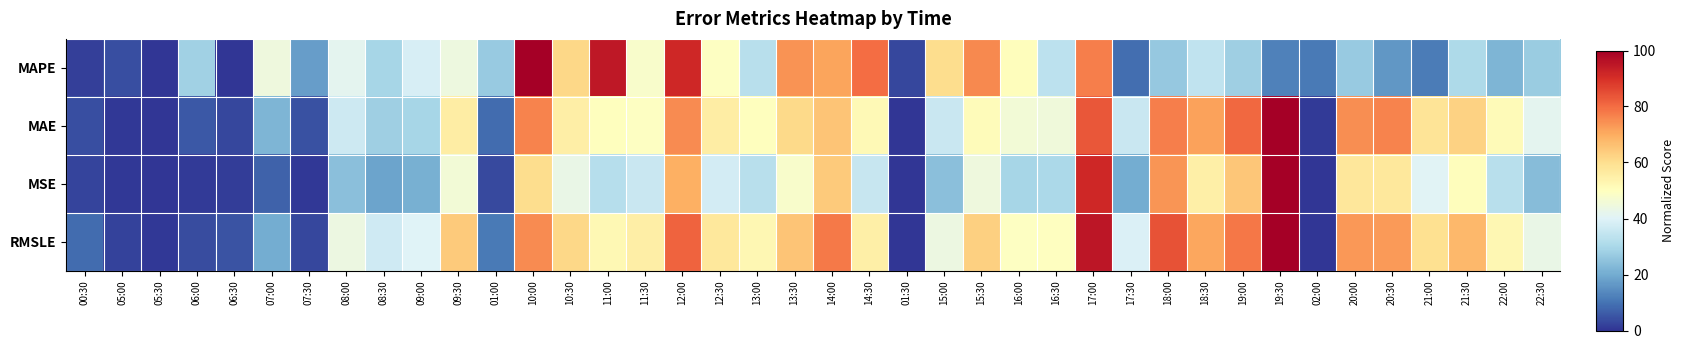

Reading right to left, what are all the values shown in this chart?

MAPE: 22:30=27.1	22:00=22.2	21:30=30.6	21:00=11.4	20:30=16.4	20:00=26.7	02:00=11.3	19:30=12.5	19:00=28.1	18:30=34.0	18:00=26.3	17:30=9.0	17:00=77.3	16:30=33.3	16:00=50.5	15:30=75.5	15:00=60.2	01:30=2.9	14:30=80.0	14:00=71.1	13:30=74.1	13:00=32.5	12:30=49.4	12:00=91.7	11:30=47.9	11:00=94.8	10:30=61.5	10:00=100.0	01:00=26.8	09:30=44.5	09:00=38.6	08:30=29.7	08:00=41.8	07:30=17.5	07:00=44.6	06:30=0.4	06:00=28.3	05:30=0.0	05:00=4.0	00:30=1.8
MAE: 22:30=41.8	22:00=51.5	21:30=62.7	21:00=58.4	20:30=76.2	20:00=74.7	02:00=1.1	19:30=100.0	19:00=80.6	18:30=71.9	18:00=77.1	17:30=35.9	17:00=83.5	16:30=45.1	16:00=45.9	15:30=51.0	15:00=35.7	01:30=0.0	14:30=51.9	14:00=65.5	13:30=61.2	13:00=50.0	12:30=55.8	12:00=75.3	11:30=49.4	11:00=50.1	10:30=55.4	10:00=76.5	01:00=8.6	09:30=55.5	09:00=29.7	08:30=27.8	08:00=36.6	07:30=4.6	07:00=22.2	06:30=3.0	06:00=5.6	05:30=0.3	05:00=0.7	00:30=3.9
MSE: 22:30=23.8	22:00=32.8	21:30=50.5	21:00=40.3	20:30=57.3	20:00=57.6	02:00=0.1	19:30=100.0	19:00=65.1	18:30=54.8	18:00=73.6	17:30=20.2	17:00=91.5	16:30=30.2	16:00=29.5	15:30=44.8	15:00=24.4	01:30=0.0	14:30=35.4	14:00=64.2	13:30=47.7	13:00=32.7	12:30=37.7	12:00=69.4	11:30=35.9	11:00=32.4	10:30=43.0	10:00=60.2	01:00=3.3	09:30=45.9	09:00=20.9	08:30=18.5	08:00=24.3	07:30=0.7	07:00=7.4	06:30=1.2	06:00=0.9	05:30=0.1	05:00=0.4	00:30=2.5
RMSLE: 22:30=43.3	22:00=52.5	21:30=67.8	21:00=59.4	20:30=73.0	20:00=73.2	02:00=0.2	19:30=100.0	19:00=78.5	18:30=71.1	18:00=84.2	17:30=39.1	17:00=95.1	16:30=50.0	16:00=49.3	15:30=63.3	15:00=43.9	01:30=0.0	14:30=55.0	14:00=77.9	13:30=65.6	13:00=52.5	12:30=57.1	12:00=81.4	11:30=55.4	11:00=52.1	10:30=61.7	10:00=75.0	01:00=11.0	09:30=64.1	09:00=39.9	08:30=36.9	08:00=43.8	07:30=3.0	07:00=20.1	06:30=4.8	06:00=3.7	05:30=0.4	05:00=2.0	00:30=8.9